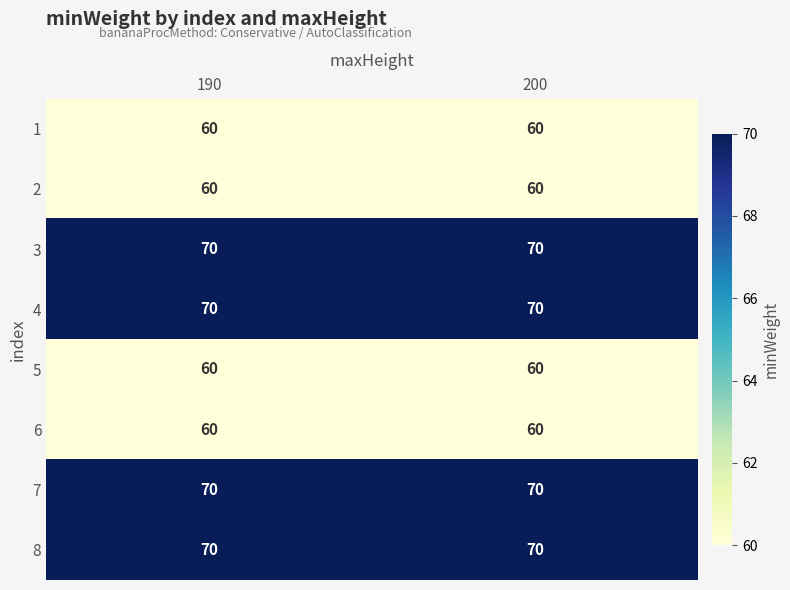

Is the value of 7 at 200 greater than the value of 2 at 190?

Yes